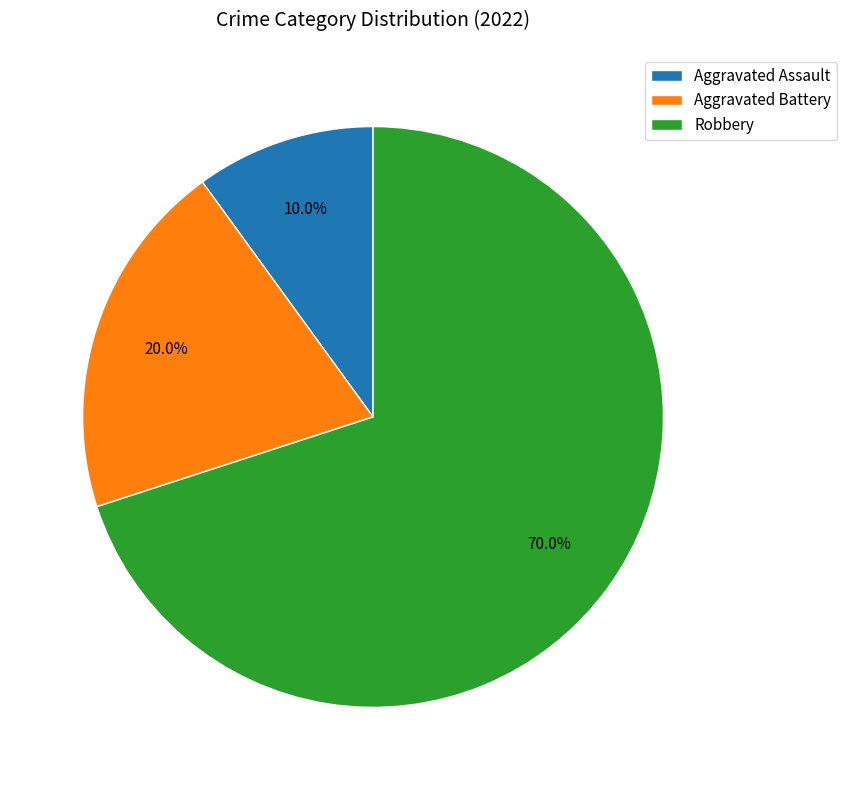

True or false: Aggravated Battery accounts for 20% of the total.

True